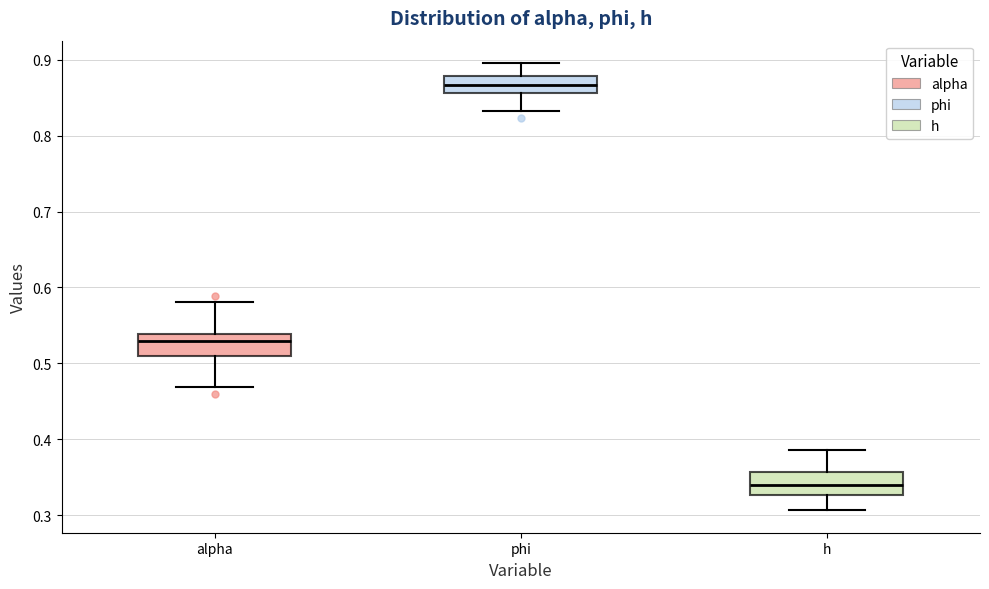

Reading left to right, transcribe this box plot: for each box, give where its median line is, the range the box spans, and where its two whiskers end, as read against the y-axis. The values are not printed on the chart, so give them approximately, as read against the axis.

alpha: median 0.53, box 0.51 to 0.54, whiskers 0.47 to 0.58
phi: median 0.87, box 0.86 to 0.88, whiskers 0.83 to 0.90
h: median 0.34, box 0.33 to 0.36, whiskers 0.31 to 0.39